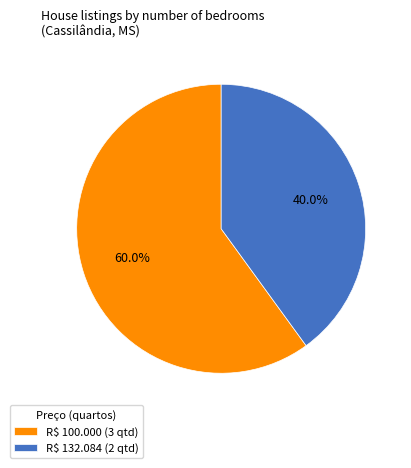

Is it true that R$ 132.084 is 25% of the pie?

False